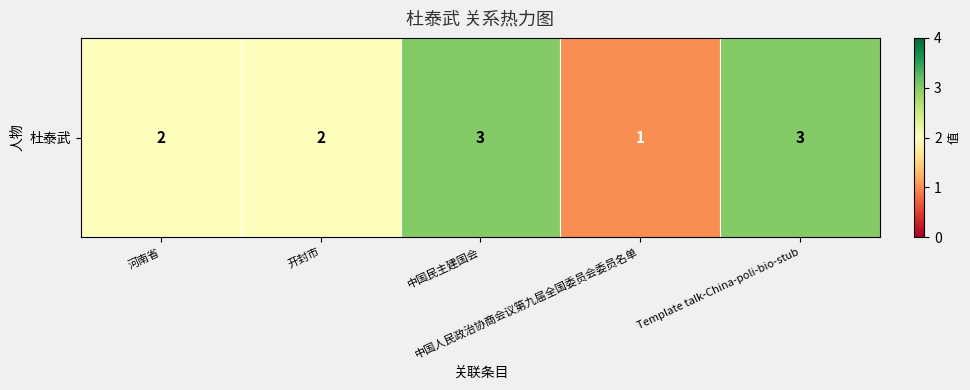

What is the smallest value displayed?

1